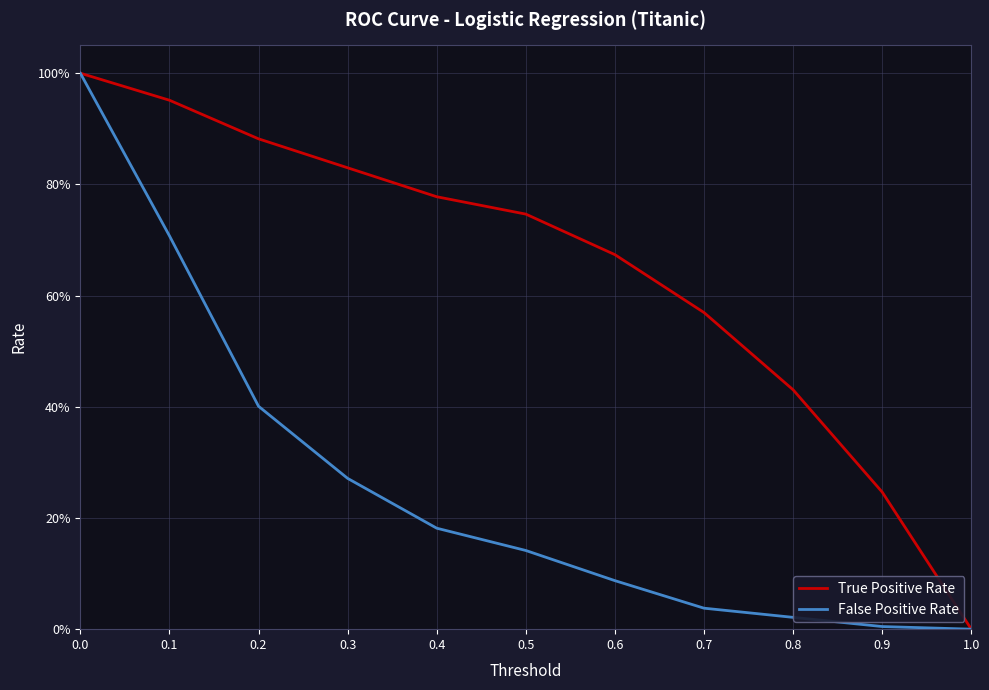

What are all the series names shown in the legend?

True Positive Rate, False Positive Rate